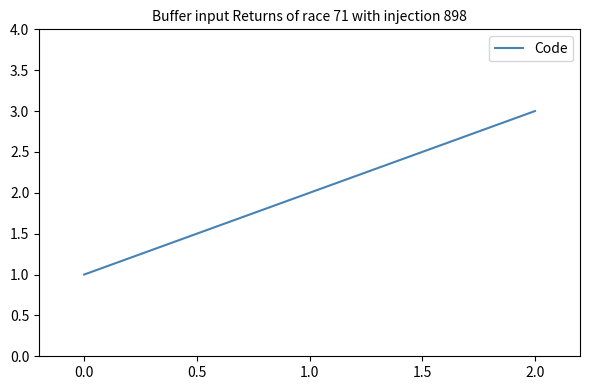

Is it true that the value at 0.0 is 1?

True